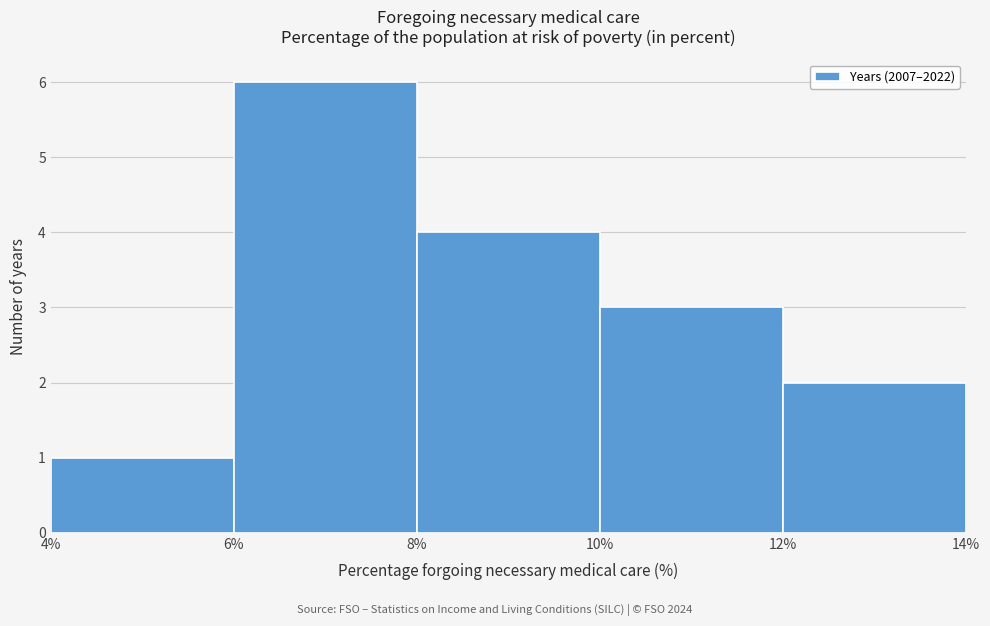

Which range on the x-axis has the tallest bar?

6% to 8%